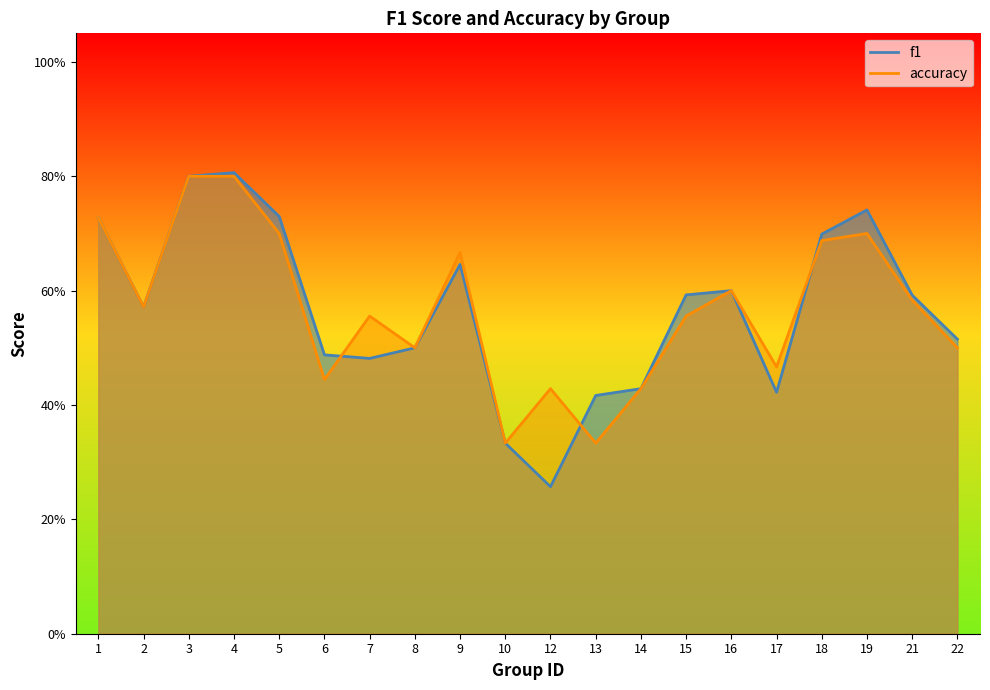

Rank the series at 18 from lowest to highest value.

accuracy, f1